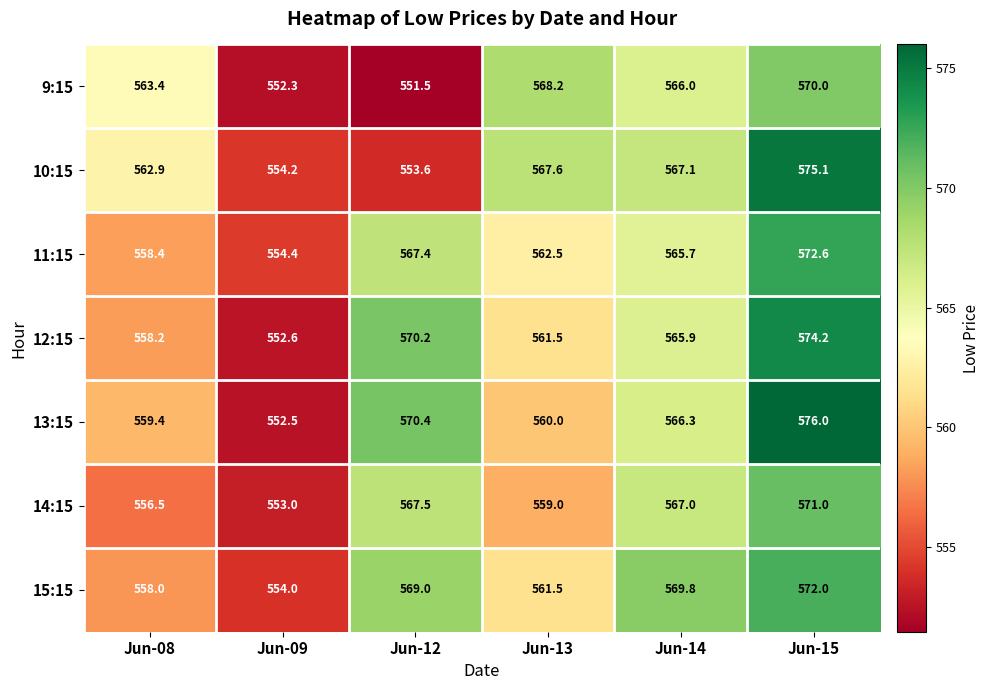

What is the minimum value for 9:15?

551.5